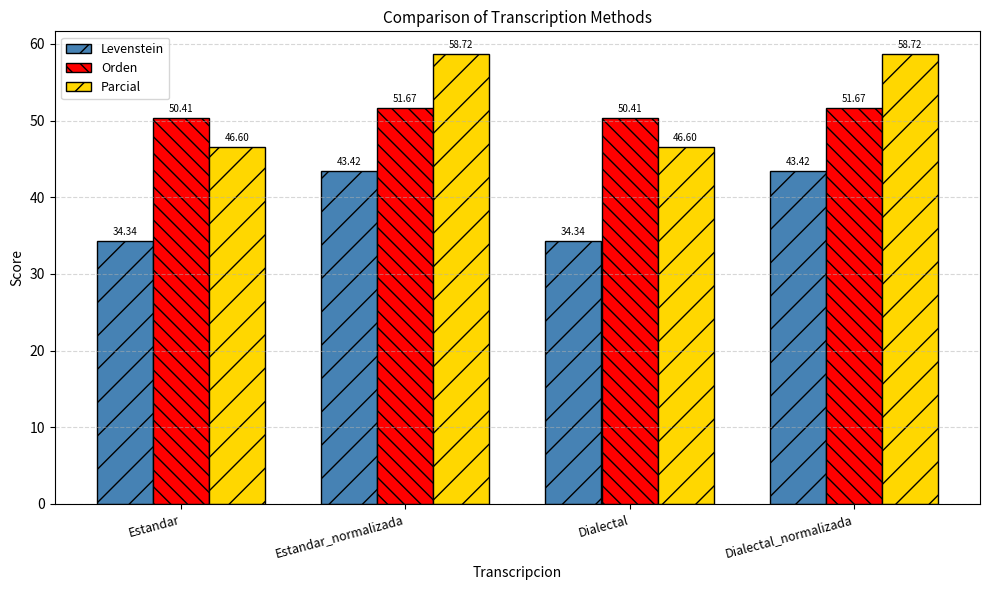

What is the difference between the maximum and minimum values in the Orden series?

1.3